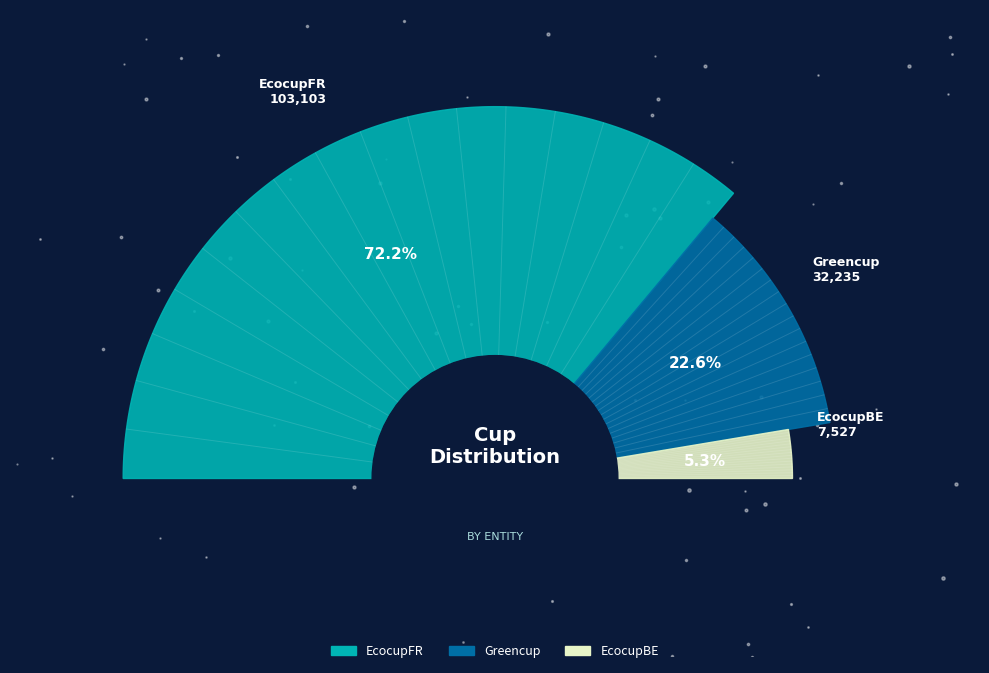

Rank the categories by value from highest to lowest.

EcocupFR, Greencup, EcocupBE